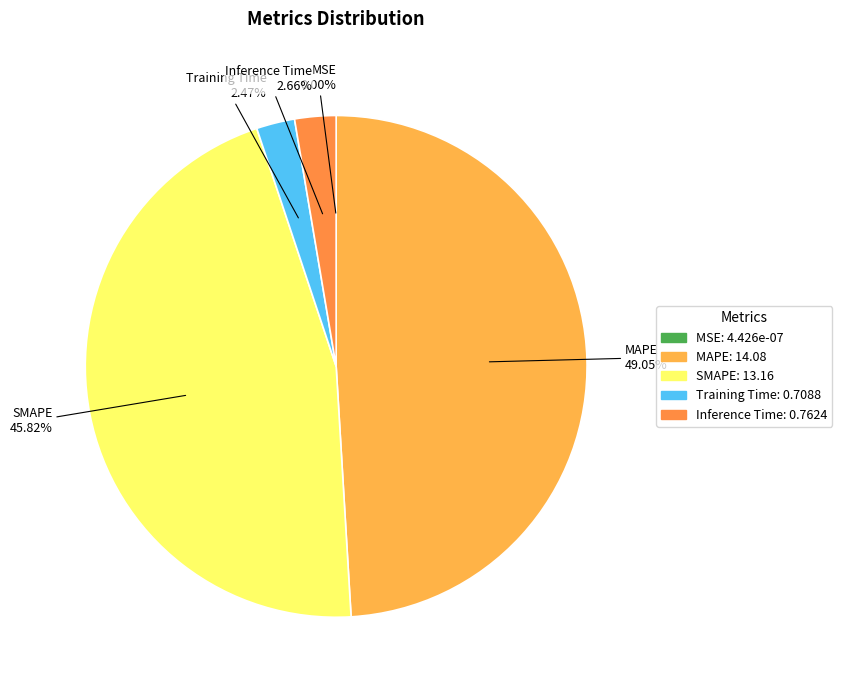

Is the sum of MSE and MAPE greater than half?

No